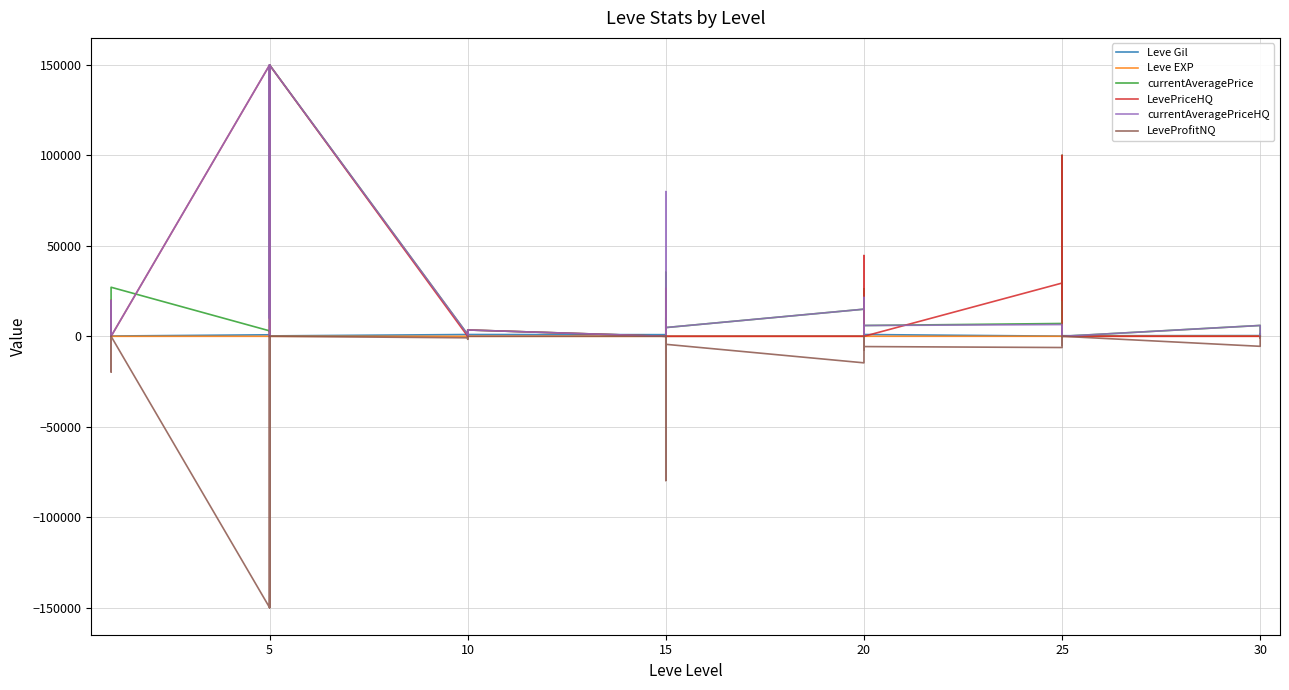

At how many categories does at least one series exceed 97066?

4